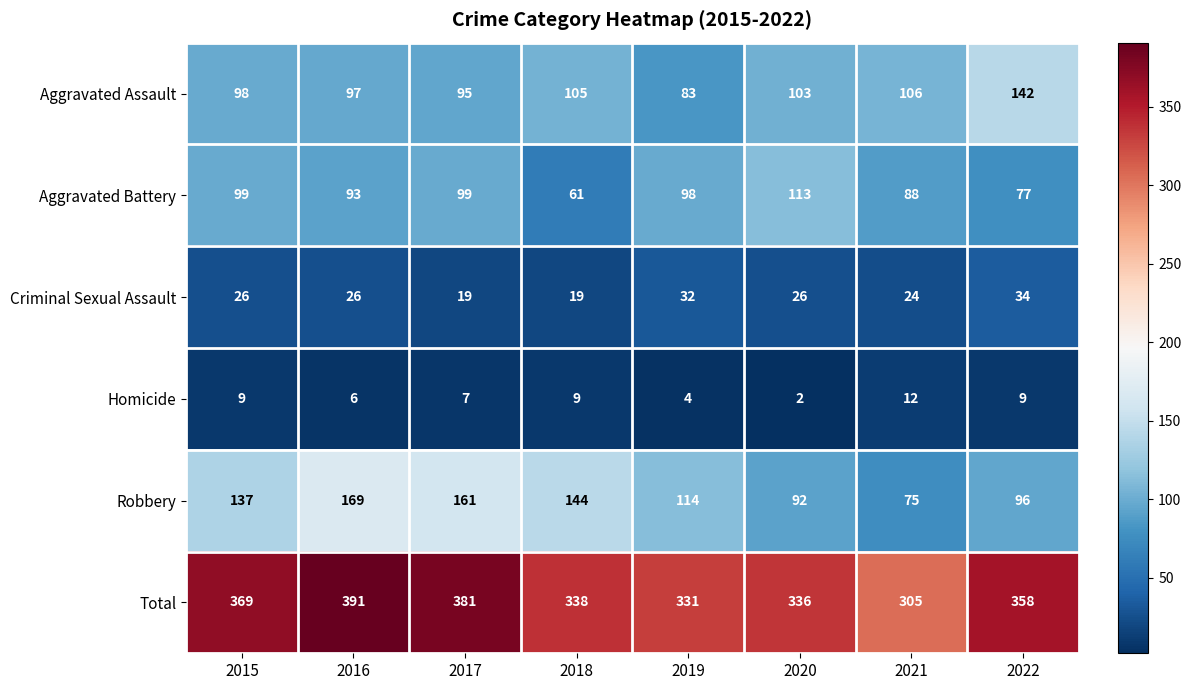

At which category is the sum across all series the highest?

2016